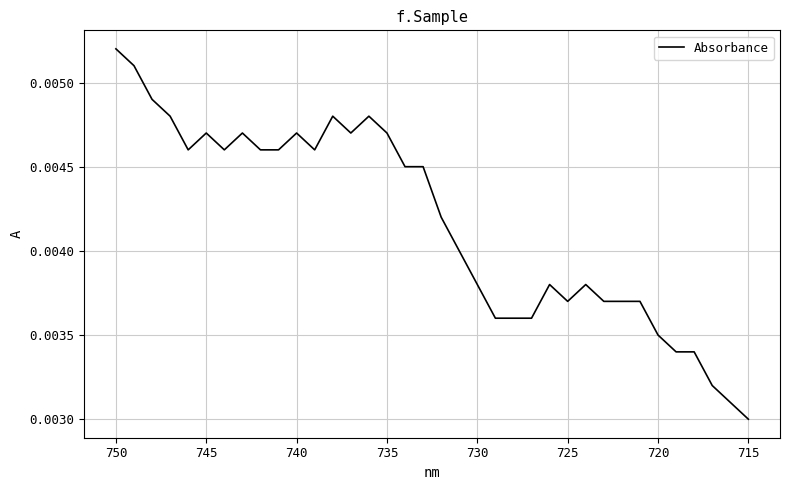

How many lines are shown in the chart?

1